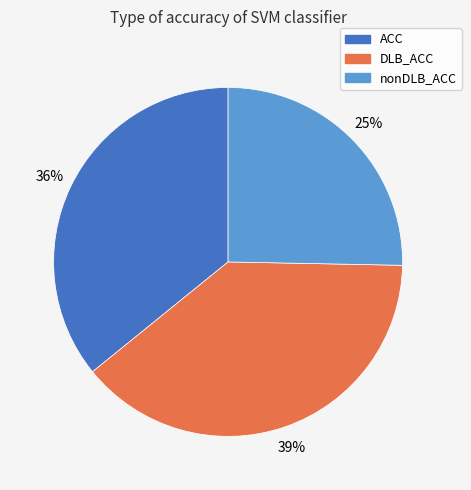

Count the number of slices in the pie.

3